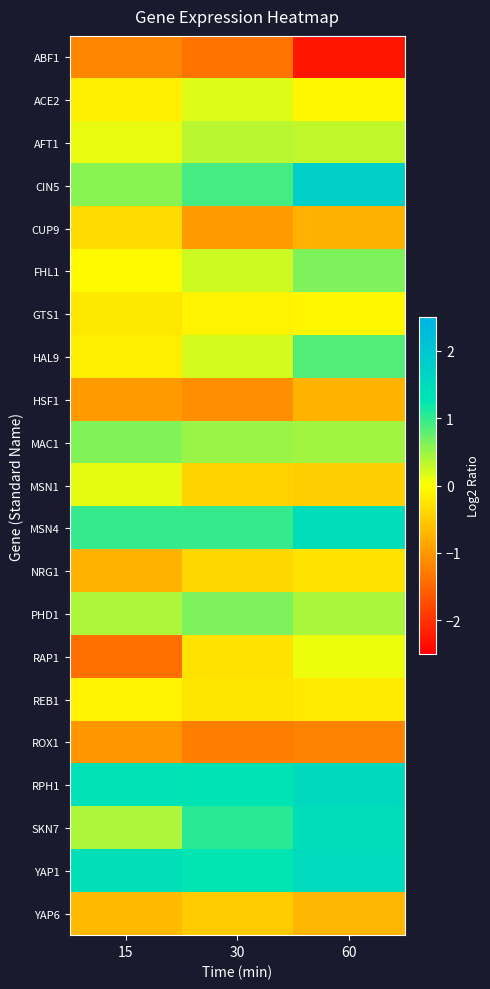

What is the smallest value displayed?

-2.3